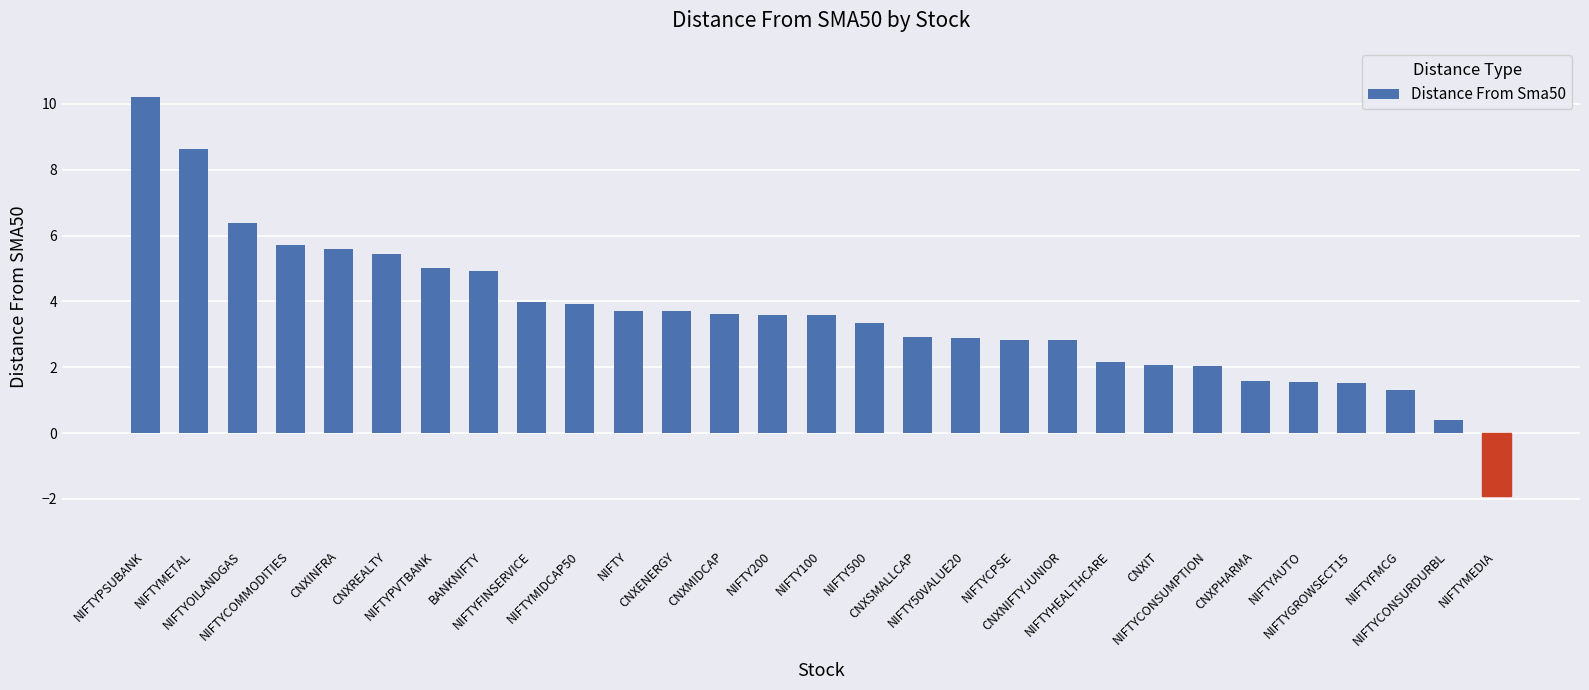

What is the average value?

3.6